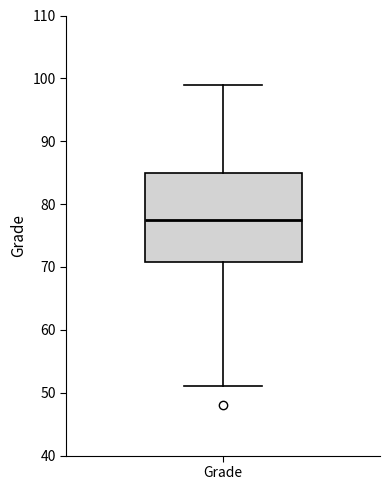

Transcribe this box plot: give where the median line is, the range the box spans, and where the two whiskers end, as read against the y-axis. The values are not printed on the chart, so give them approximately, as read against the axis.

median 78, box 71 to 85, whiskers 51 to 99